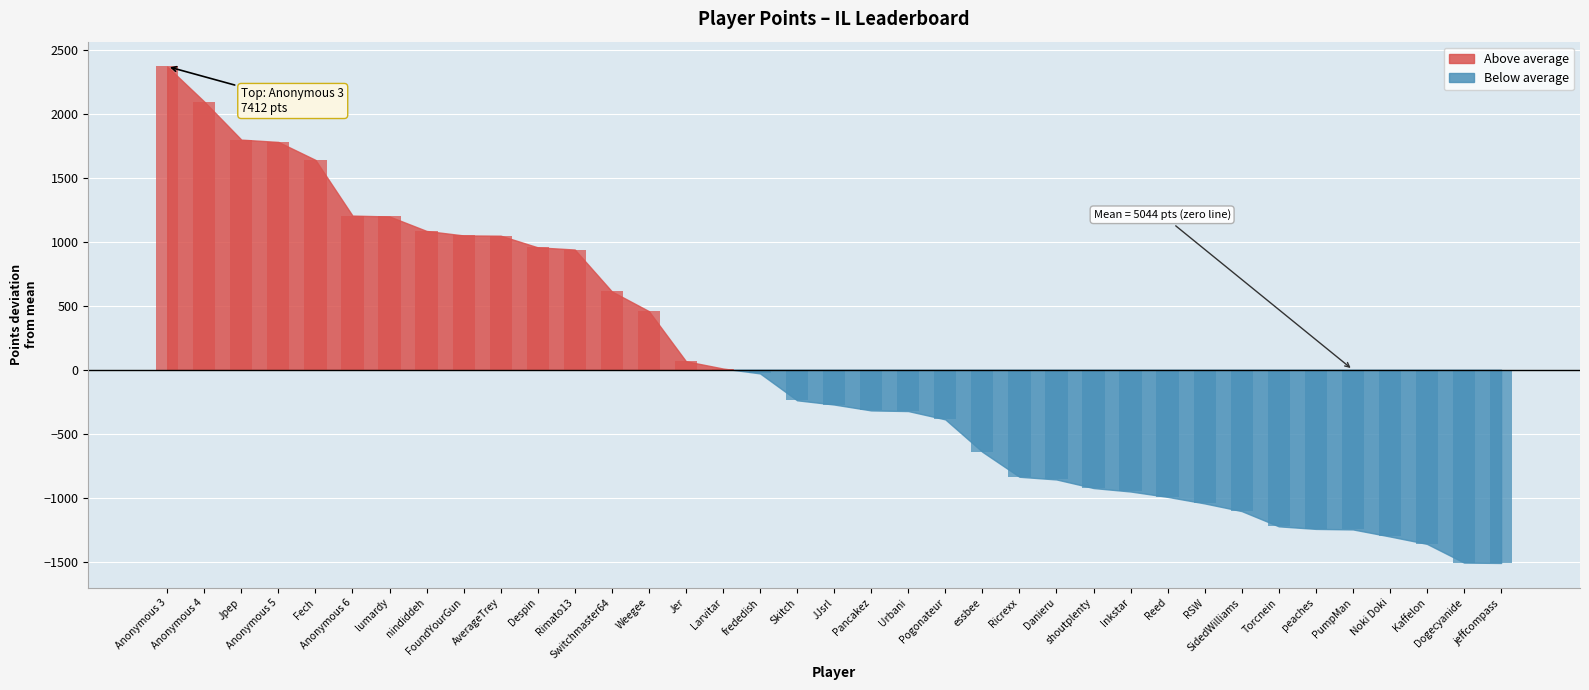

Reading left to right, extract all data points from this chart.

Anonymous 3=7412	Anonymous 4=7138	Jpep=6841	Anonymous 5=6823	Fech=6683	Anonymous 6=6248	lumardy=6241	nindiddeh=6128	FoundYourGun=6093	AverageTrey=6091	Despin=6000	Rimato13=5983	Switchmaster64=5656	Weegee=5502	Jer=5111	Larvitar=5054	frededish=5016	Skitch=4806	JJsrl=4773	Pancakez=4727	Urbani=4722	Pogonateur=4657	essbee=4404	Ricrexx=4209	Danieru=4188	shoutplenty=4121	Inkstar=4094	Reed=4052	RSW=4001	SidedWilliams=3941	Torcnein=3822	peaches=3802	PumpMan=3798	Noki Doki=3743	Kaffelon=3685	Dogecyanide=3539	jeffcompass=3536